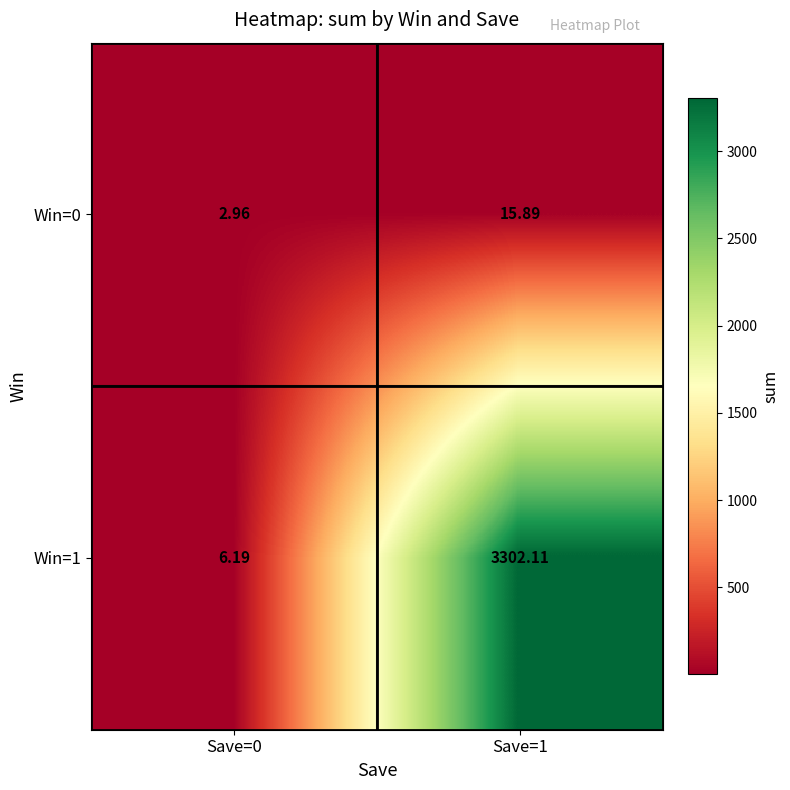

Is the value of Win=0 at Save=0 greater than the value of Win=1 at Save=0?

No